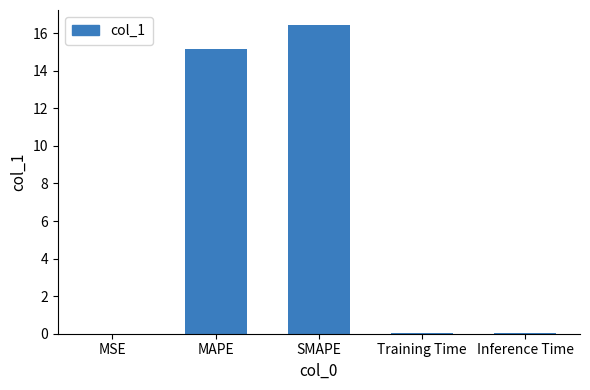

The chart shows a value of 0.0 at Training Time. True or false?

True